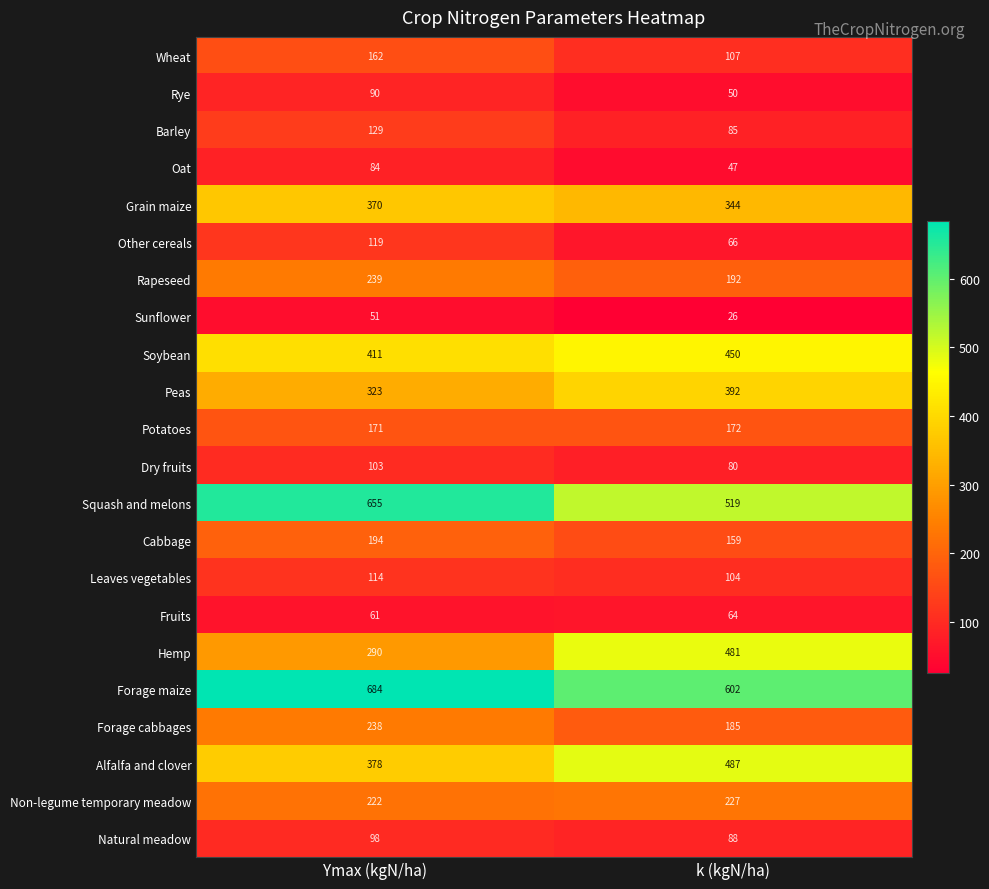

Which series has the largest range (max minus min)?

Hemp